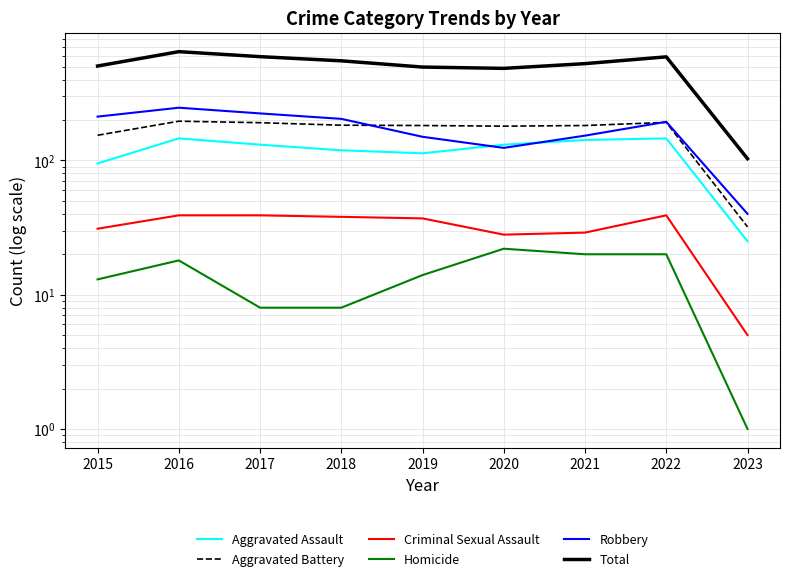

True or false: Criminal Sexual Assault and Aggravated Battery cross at least once.

False